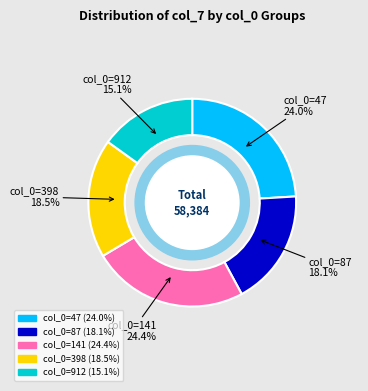

Does any single category account for the majority?

No